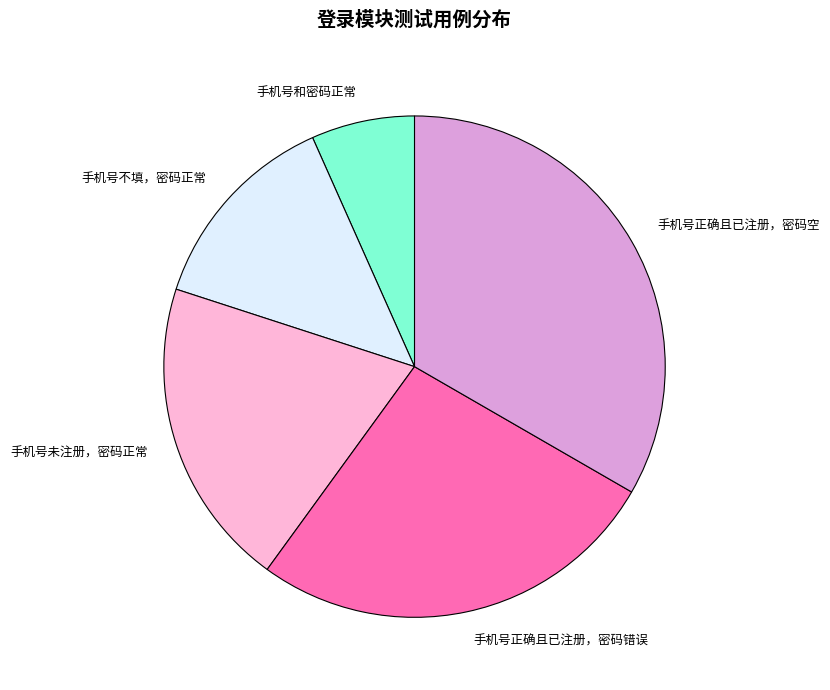

True or false: 手机号正确且已注册，密码错误 accounts for 15% of the total.

False